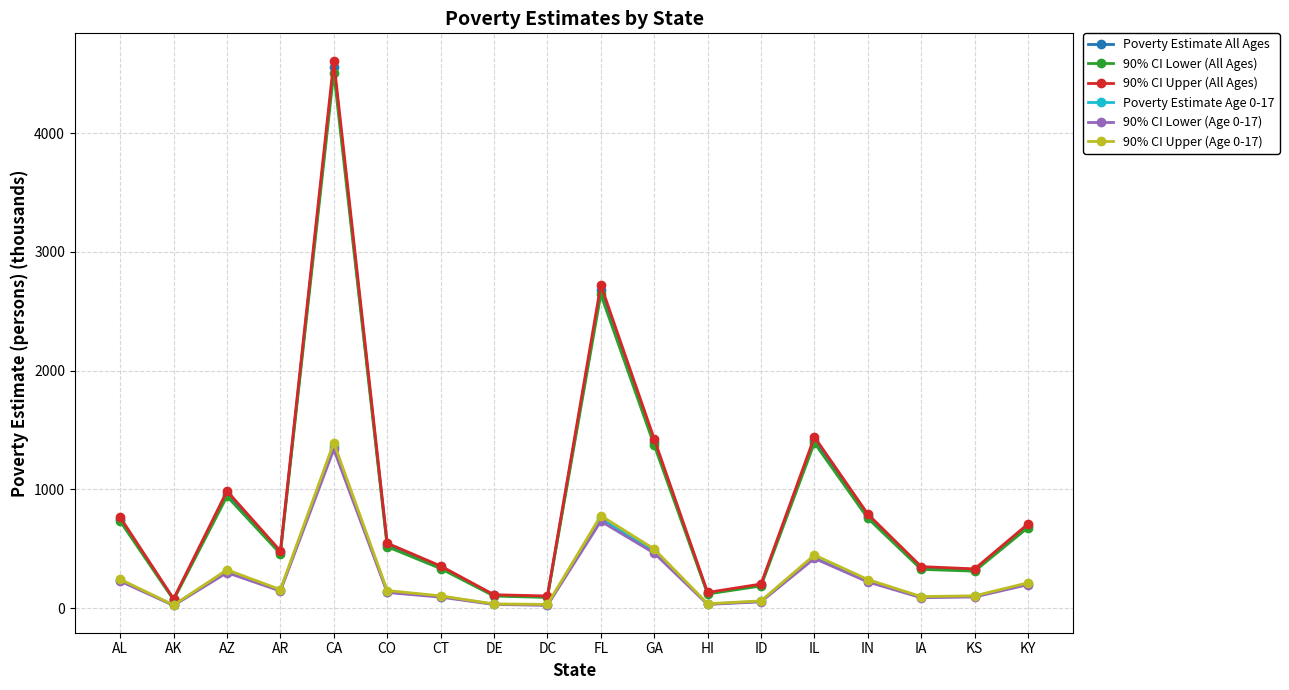

What is the highest value of the 90% CI Upper (All Ages) series?

4611.0